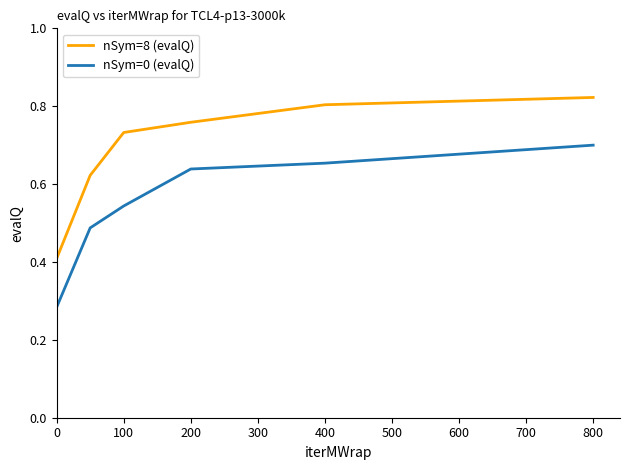

Rank the series by their average value, from lowest to highest.

nSym=0 (evalQ), nSym=8 (evalQ)